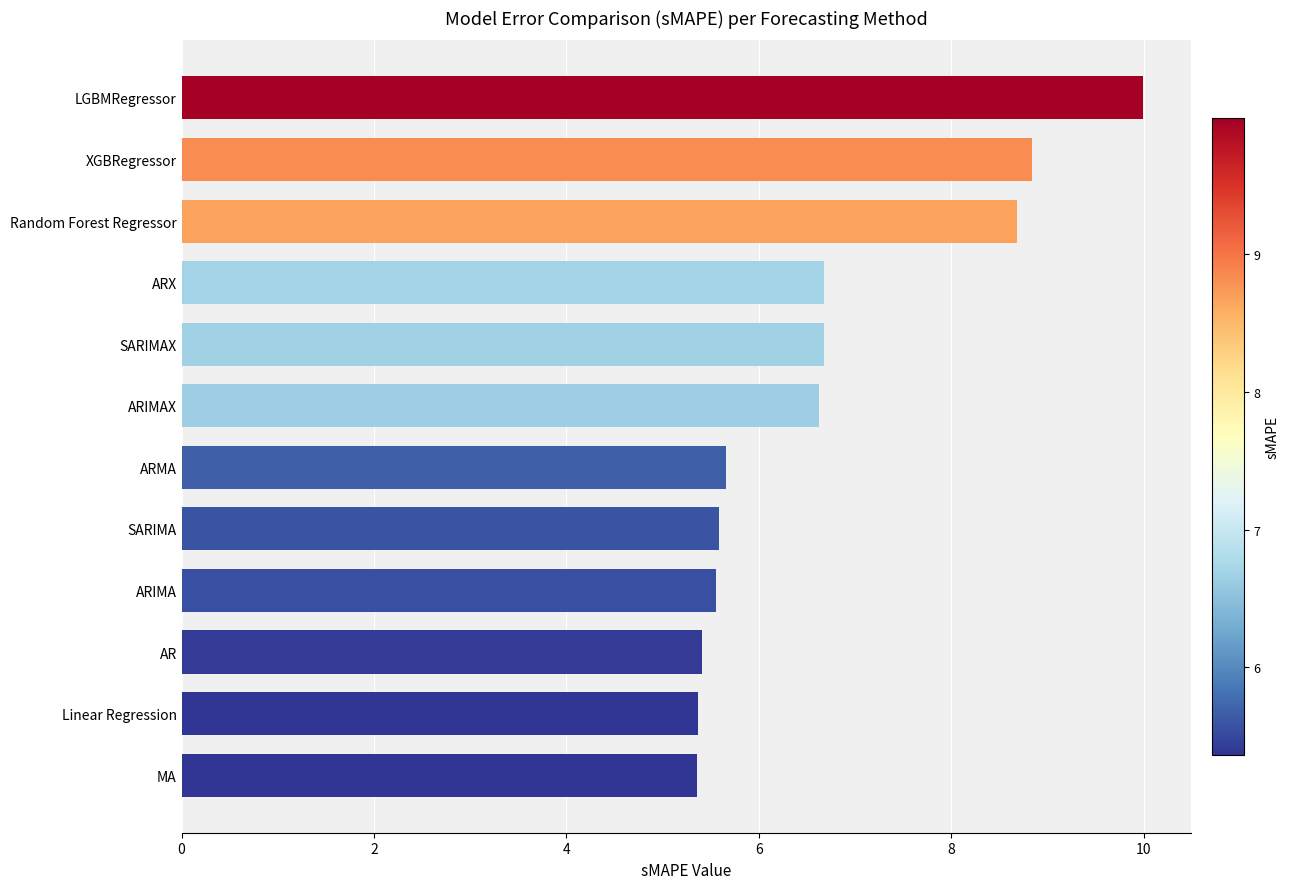

What is the sum of all values?

80.4